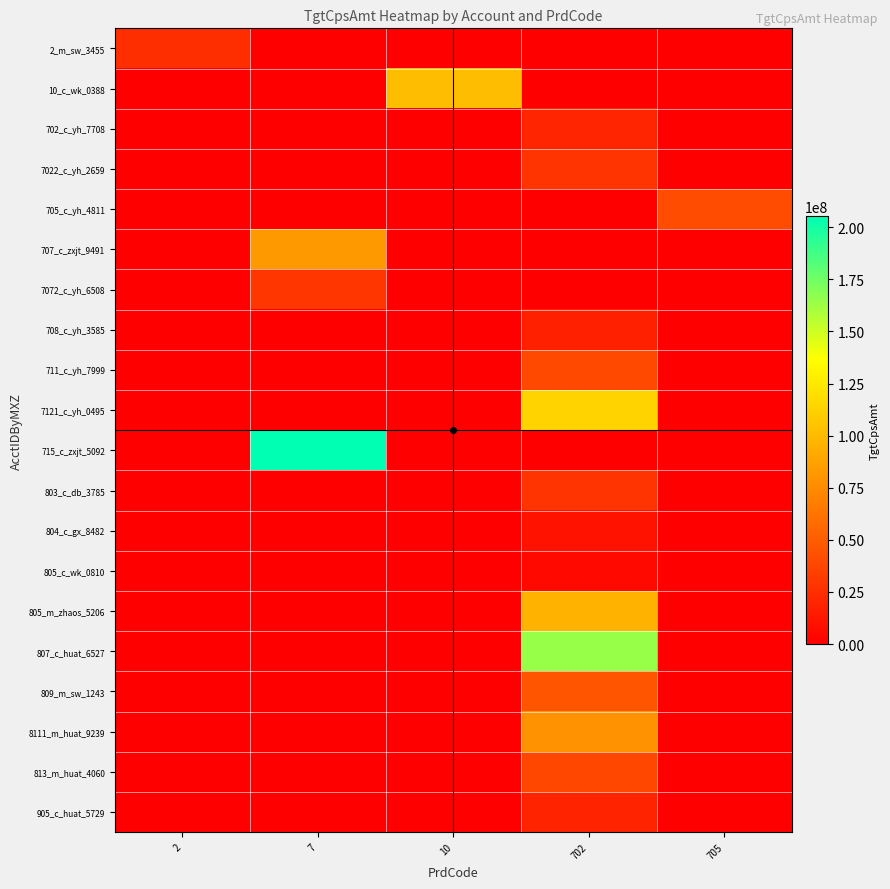

Which series has the largest range (max minus min)?

715_c_zxjt_5092